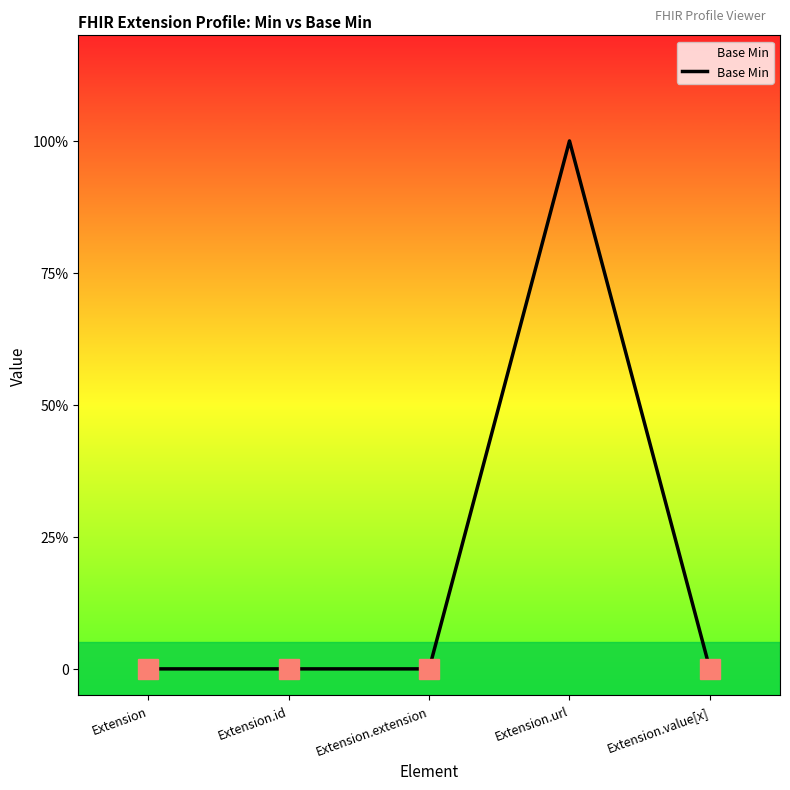

Reading right to left, list all the values displayed in this chart.

0	1	0	0	0